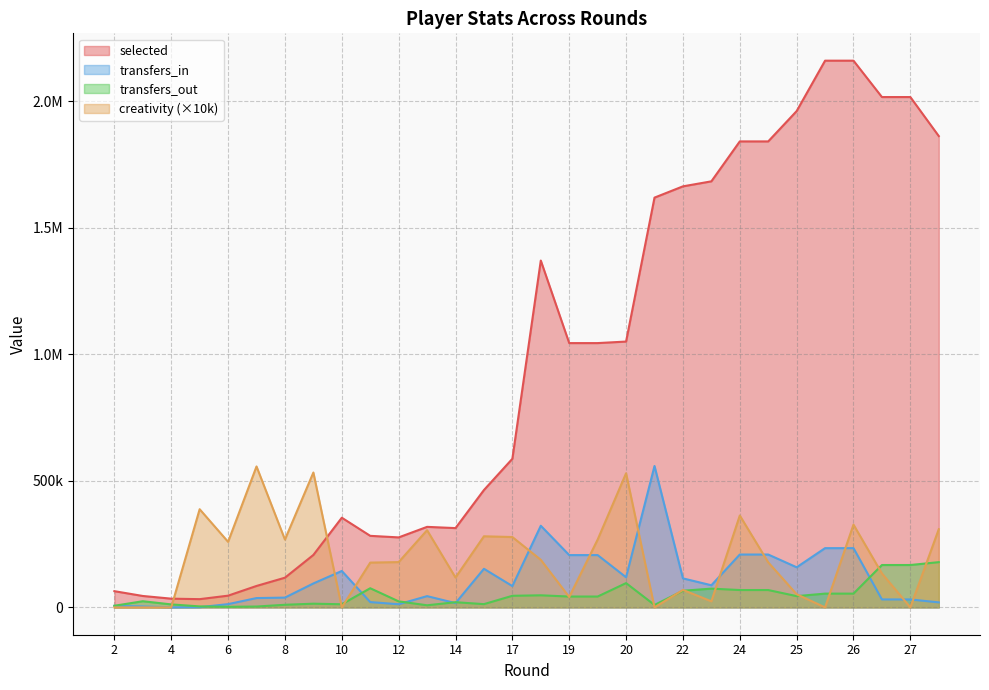

How many data points in creativity are less than 179000?

15